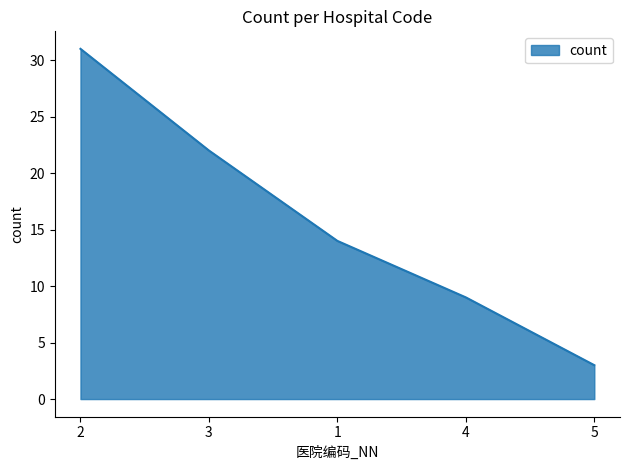

How many values are below 14?

2